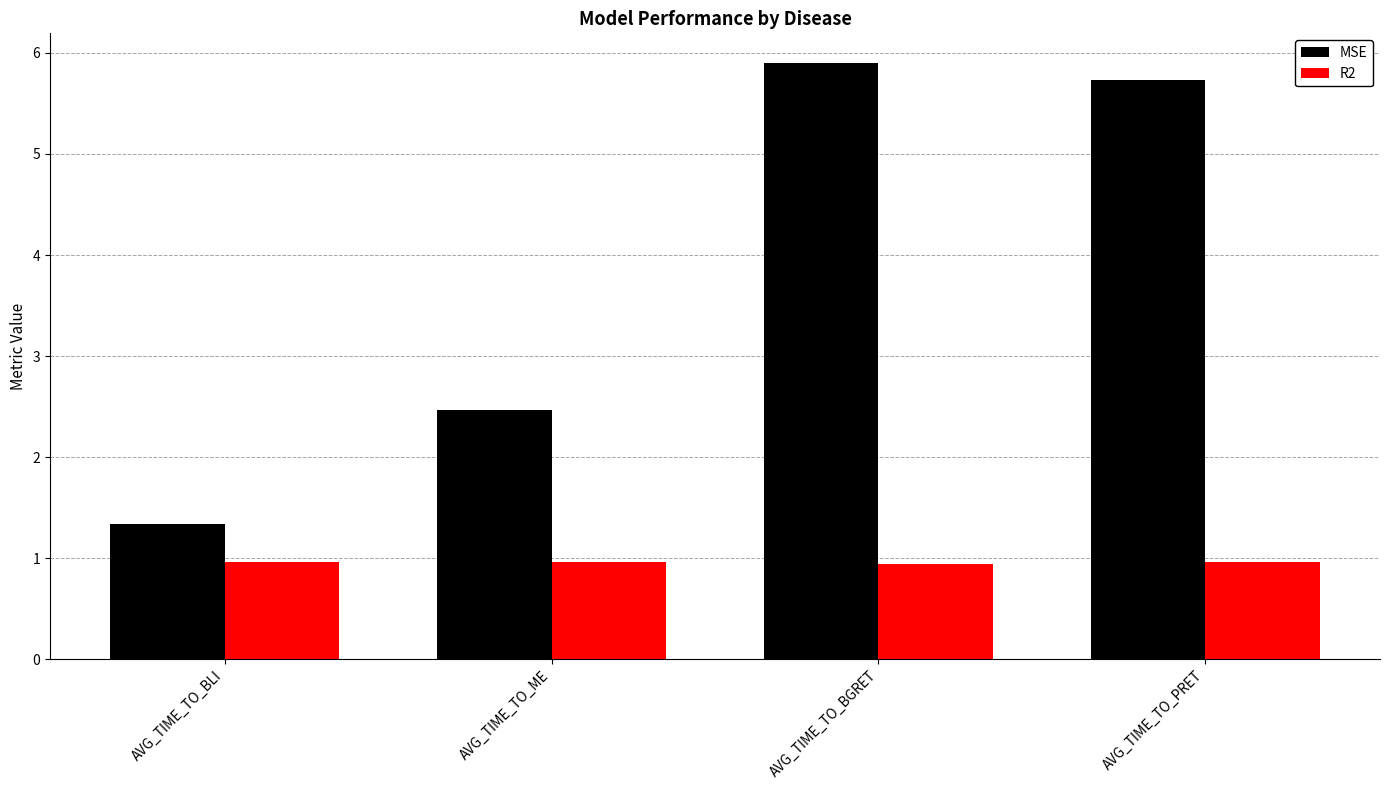

True or false: MSE has a value of 5.7 at AVG_TIME_TO_PRET.

True